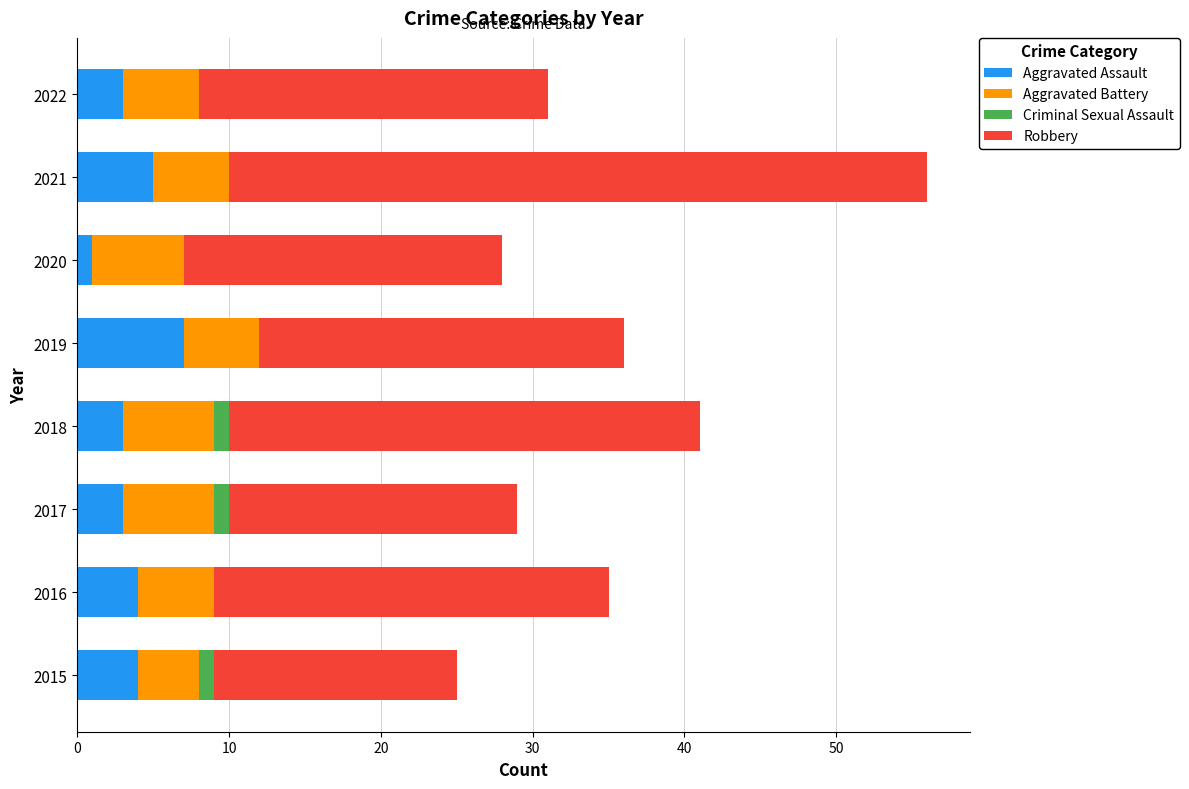

What is the average value of the Aggravated Assault series?

4